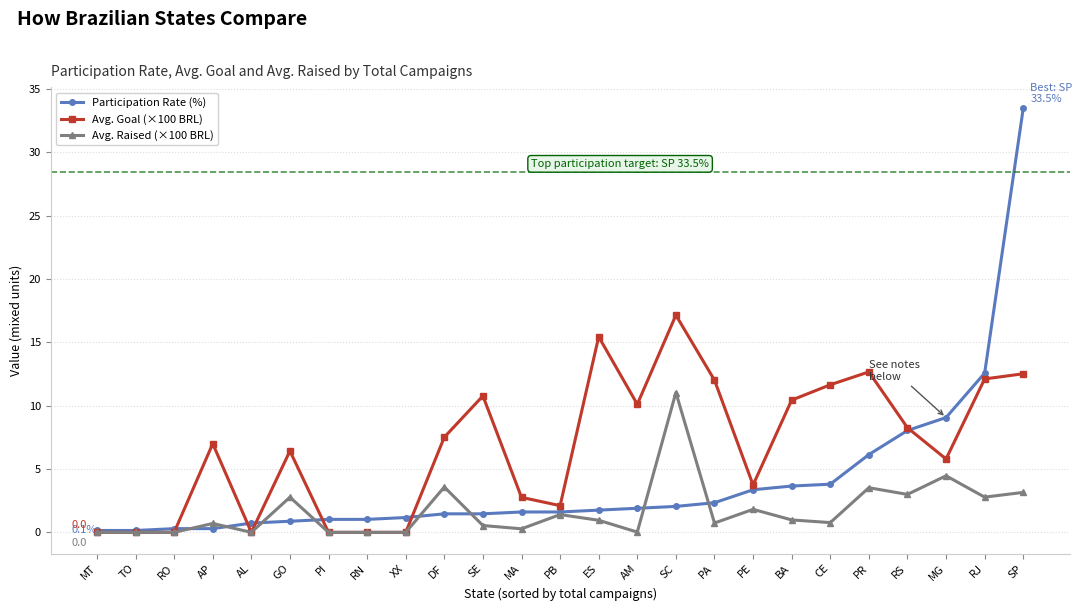

How many data points in Avg. Goal (×100 BRL) are above 7?

13